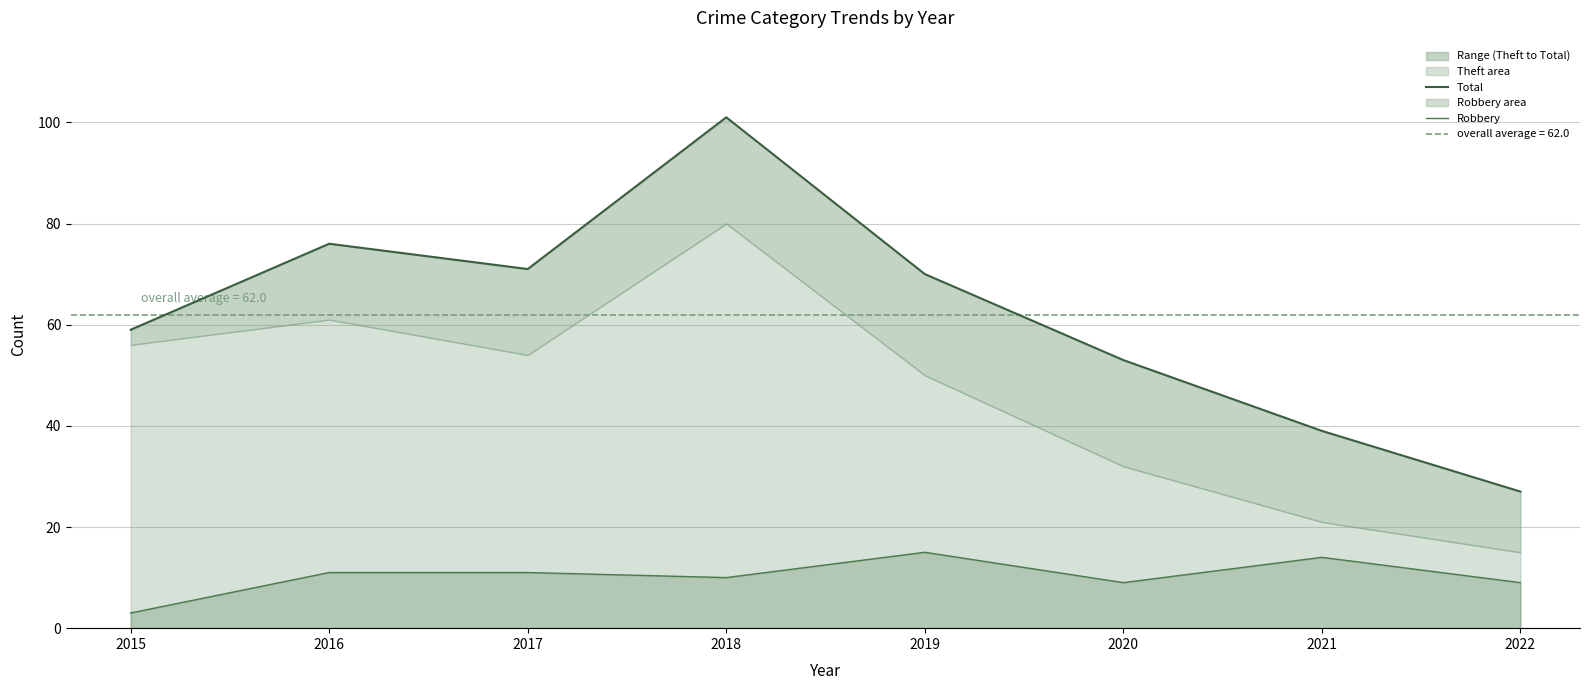

Is the value of Total at 2017 greater than the value of Robbery at 2021?

Yes